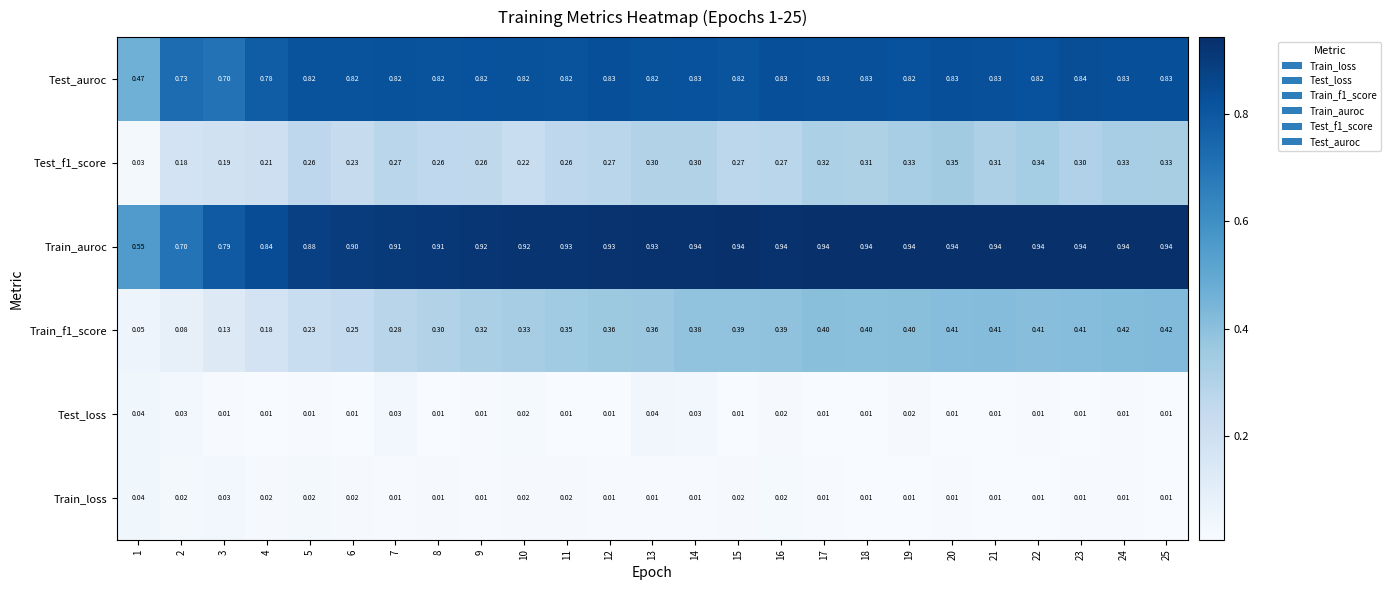

Which series has the largest total across all categories?

Train_auroc